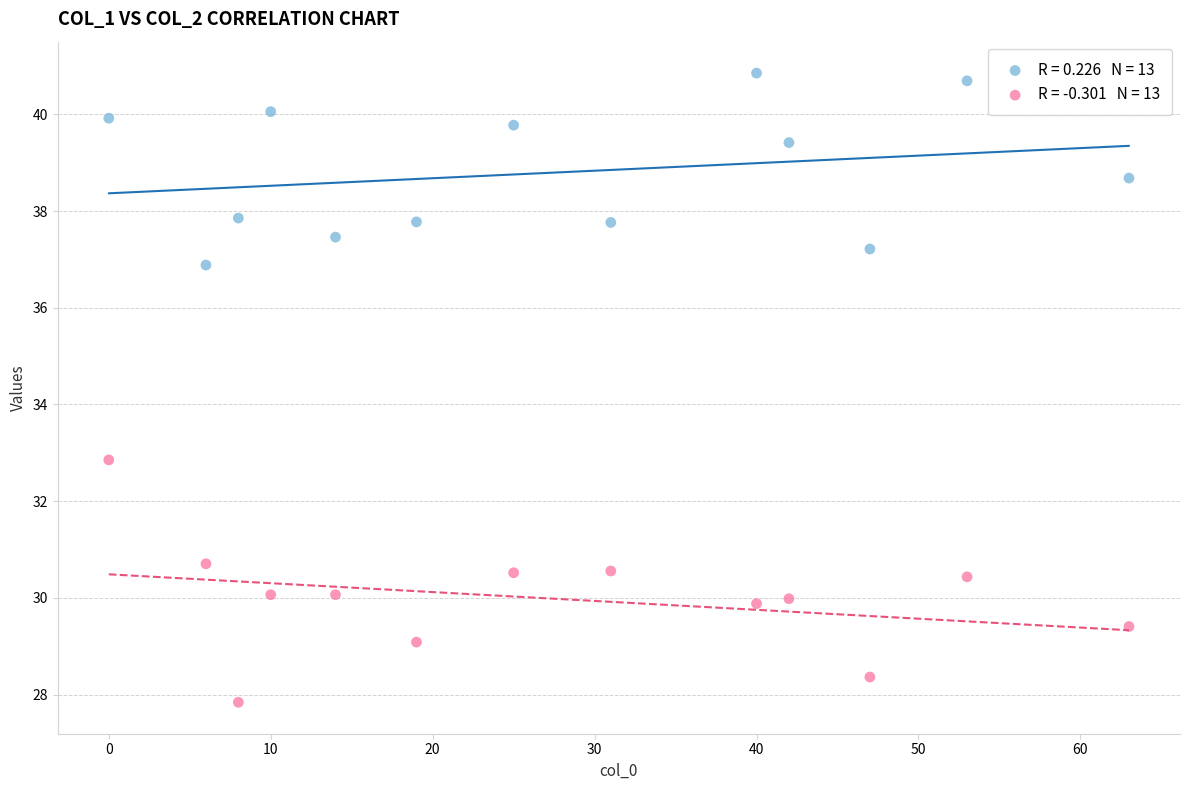

Across all series, what Y value is closest to 34?

32.9